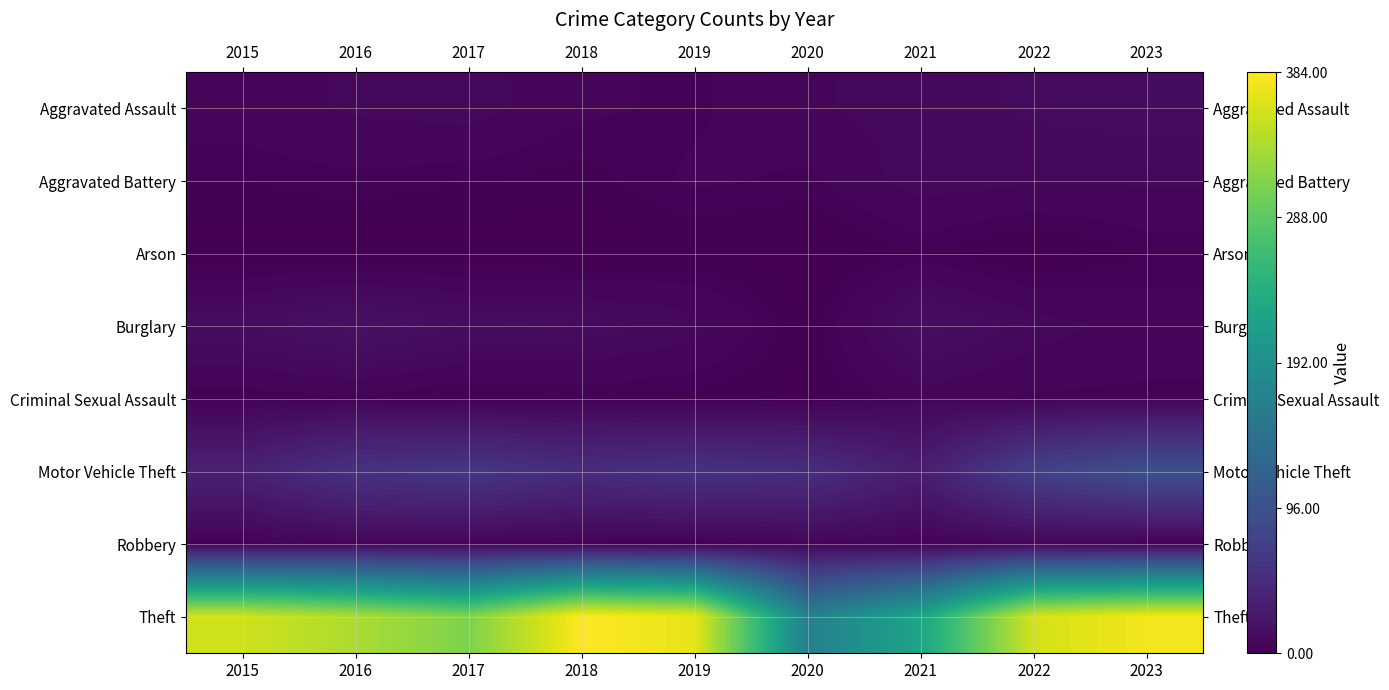

Which series has the largest total across all categories?

Theft